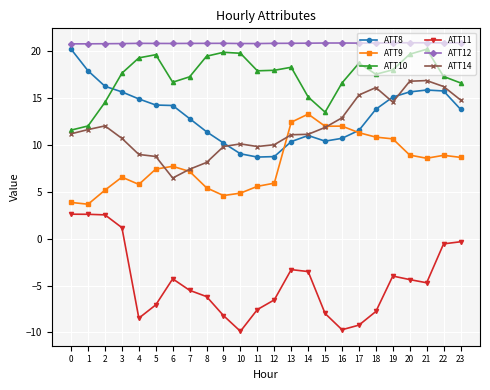

What are all the series names shown in the legend?

ATT8, ATT9, ATT10, ATT11, ATT12, ATT14